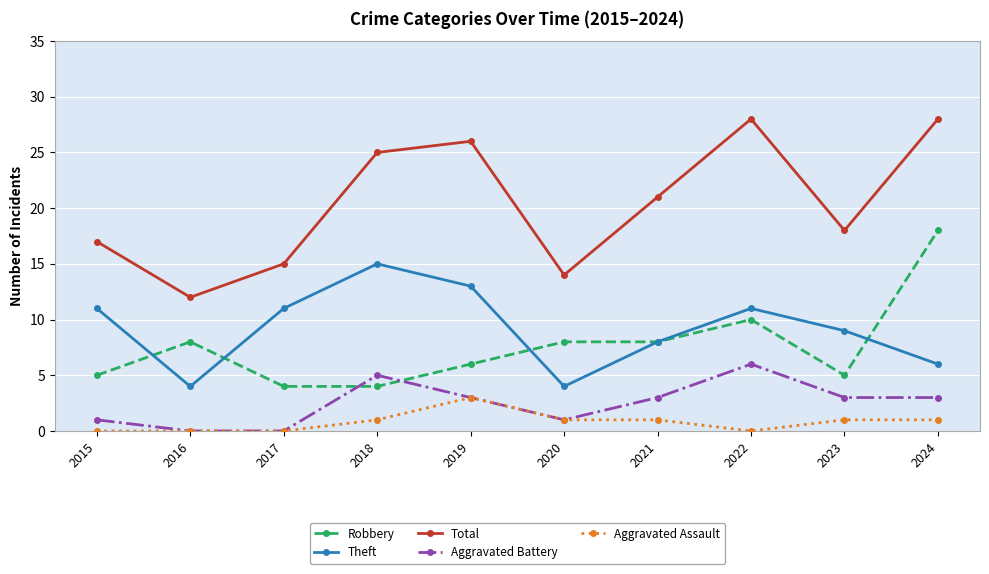

The value of Total at 2021 is 21. True or false?

True